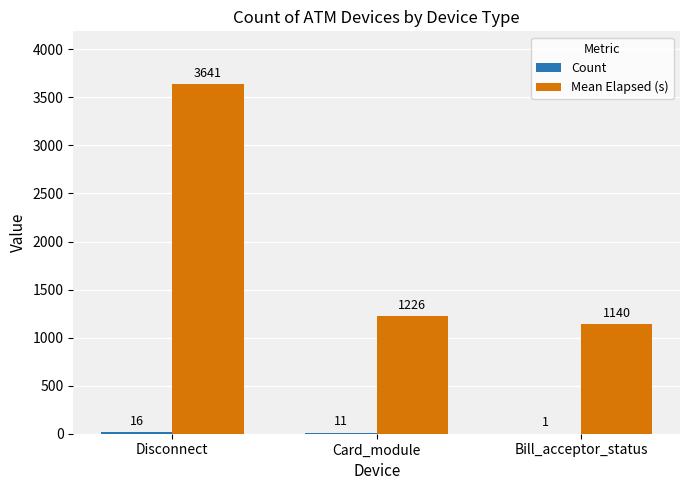

What is the maximum value shown in the chart?

3641